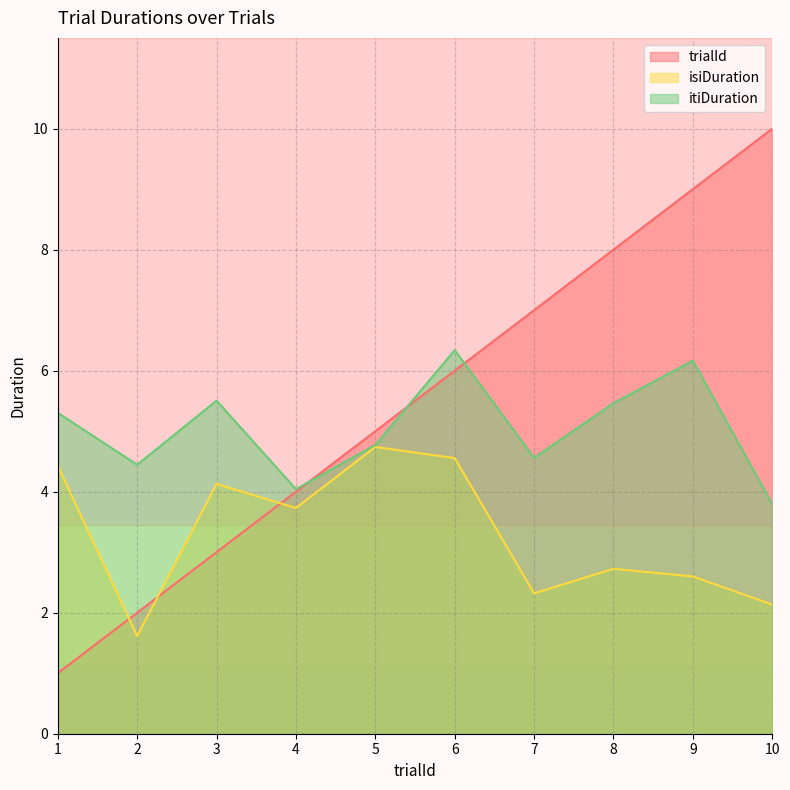

Reading left to right, transcribe all the data shown in this chart.

trialId: 1.0	2.0	3.0	4.0	5.0	6.0	7.0	8.0	9.0	10.0
isiDuration: 4.4	1.6	4.1	3.7	4.7	4.6	2.3	2.7	2.6	2.1
itiDuration: 5.3	4.4	5.5	4.0	4.8	6.3	4.6	5.5	6.2	3.8